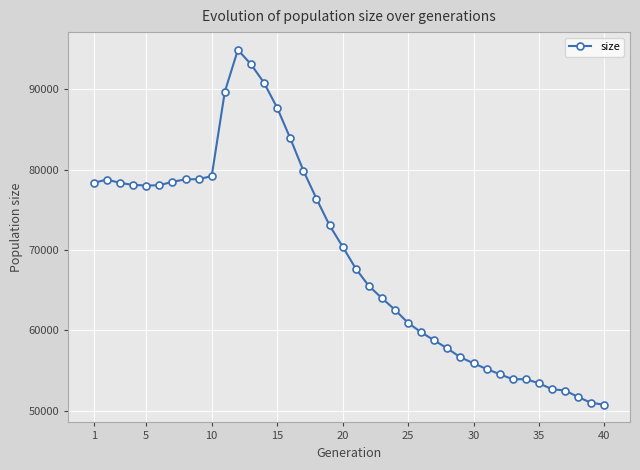

What is the value of the 19th point from the left?

73066